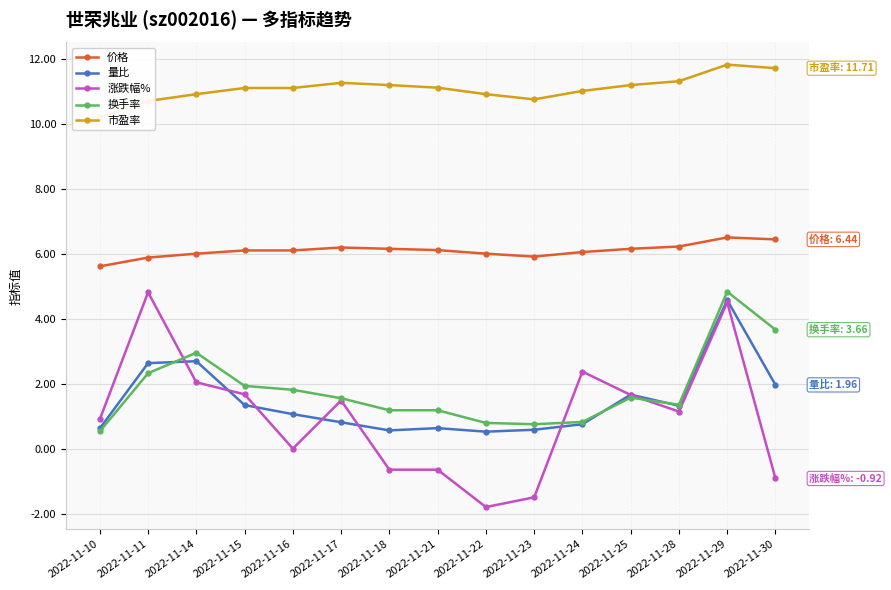

What is the approximate value of 涨跌幅% at 2022-11-17?

1.5